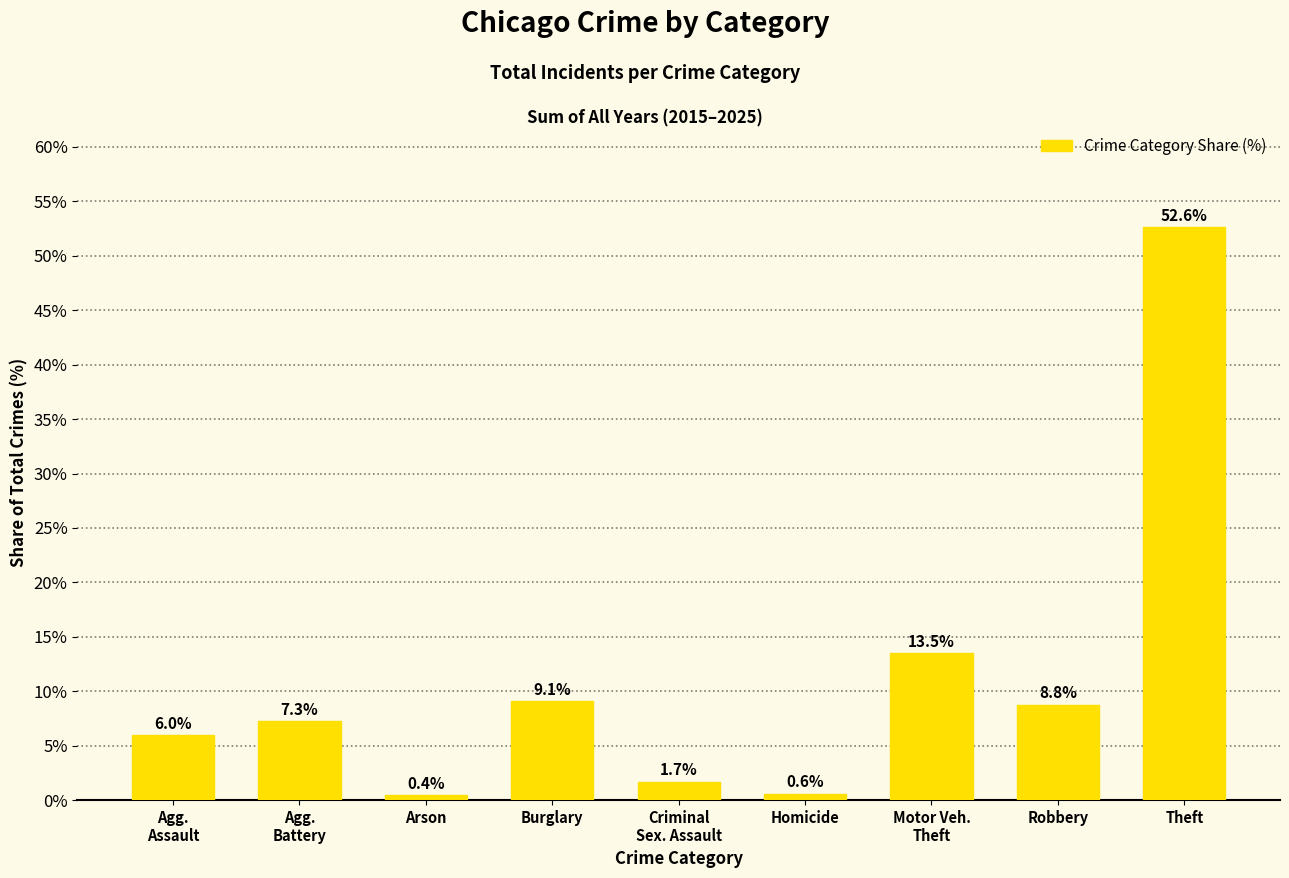

At which category does the chart reach its minimum across all series?

Arson